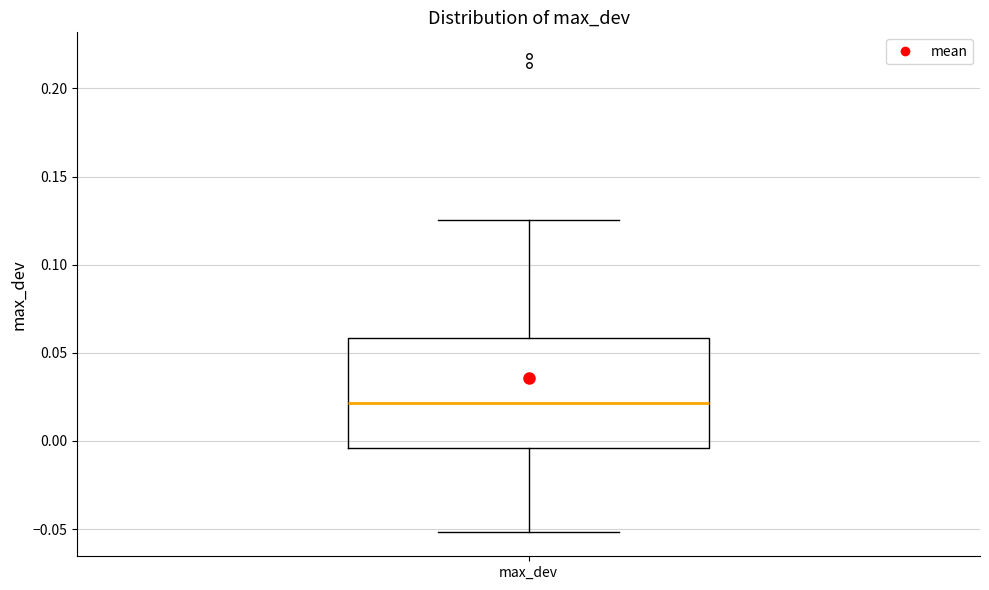

Read this box plot against the y-axis: the position of the median line, the range covered by the box, and the ends of both whiskers. The values are not printed on the chart, so give them approximately, as read against the axis.

median 0.020, box -0.005 to 0.060, whiskers -0.050 to 0.125